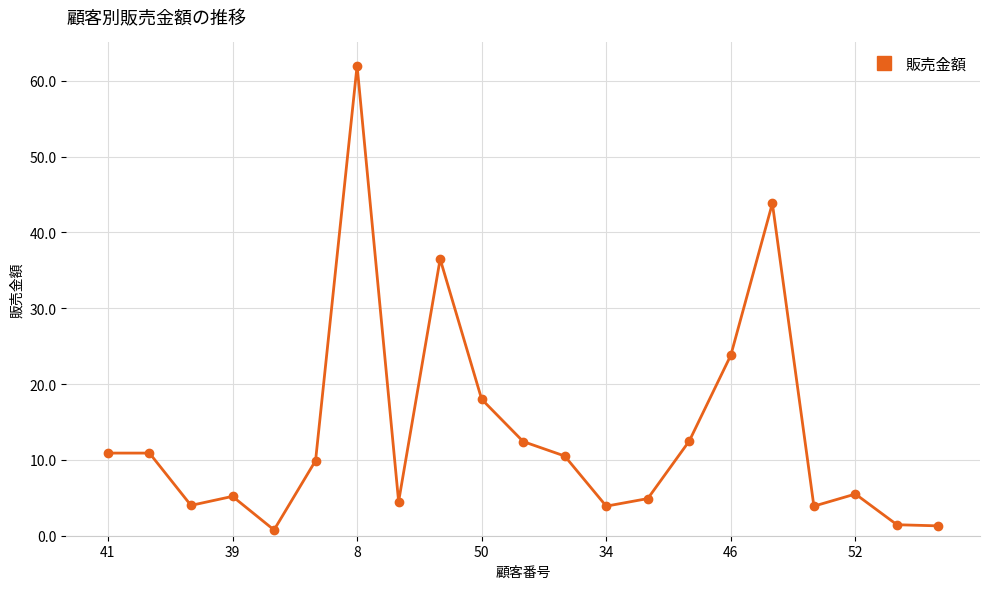

How many series are shown in this chart?

1